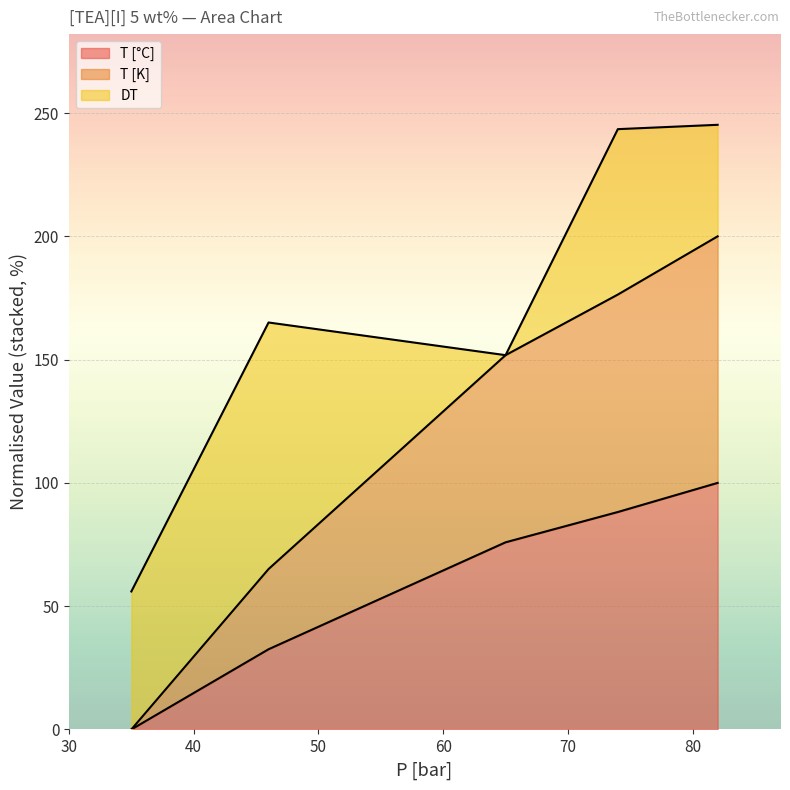

What is the difference between the second highest and second lowest values in the T [K] series?

111.3